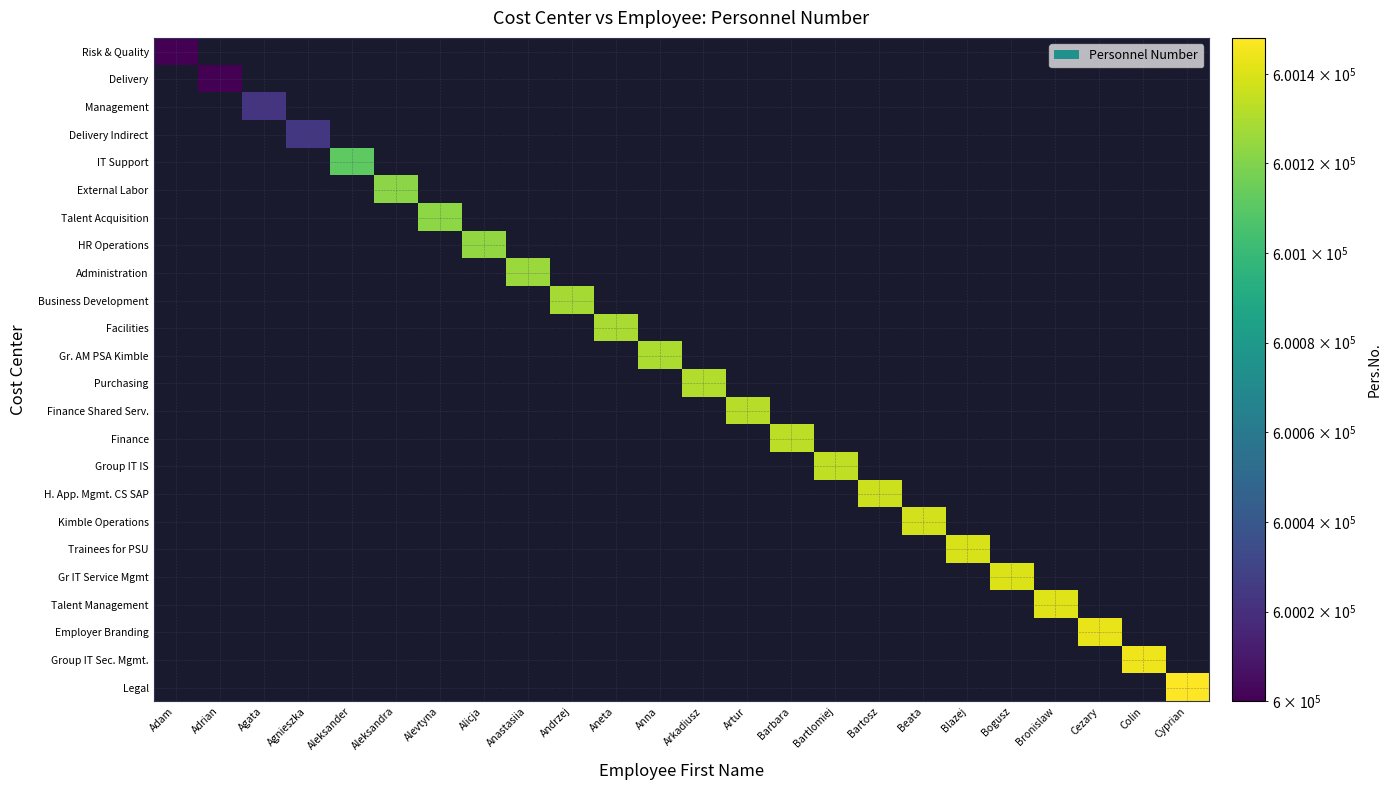

Rank the series by their maximum value, from lowest to highest.

Risk & Quality, Delivery, Management, Delivery Indirect, IT Support, External Labor, Talent Acquisition, HR Operations, Administration, Business Development, Facilities, Gr. AM PSA Kimble, Purchasing, Finance Shared Serv., Finance, Group IT IS, H. App. Mgmt. CS SAP, Kimble Operations, Trainees for PSU, Gr IT Service Mgmt, Talent Management, Employer Branding, Group IT Sec. Mgmt., Legal